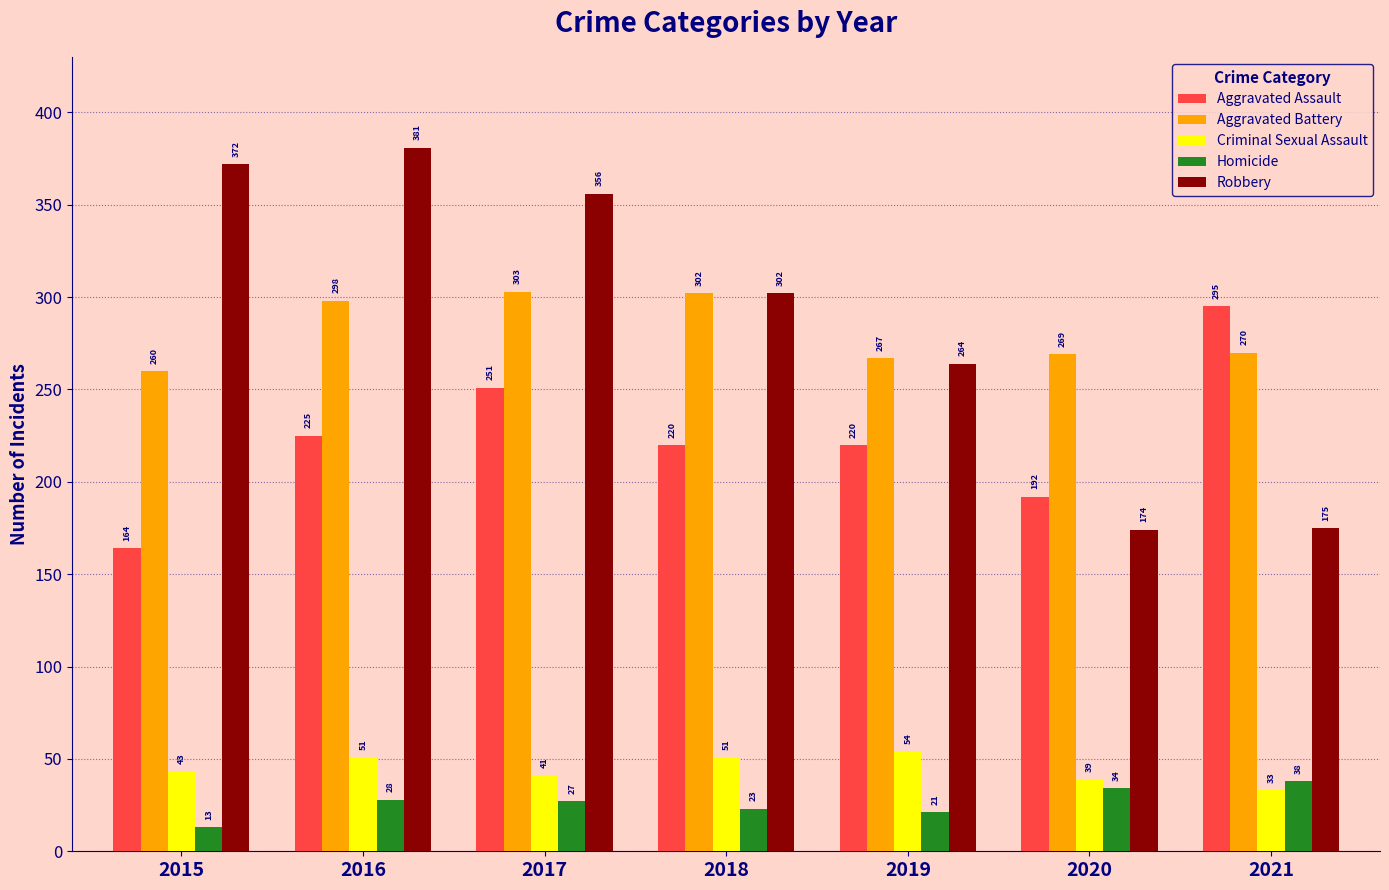

What is the highest value of the Homicide series?

38